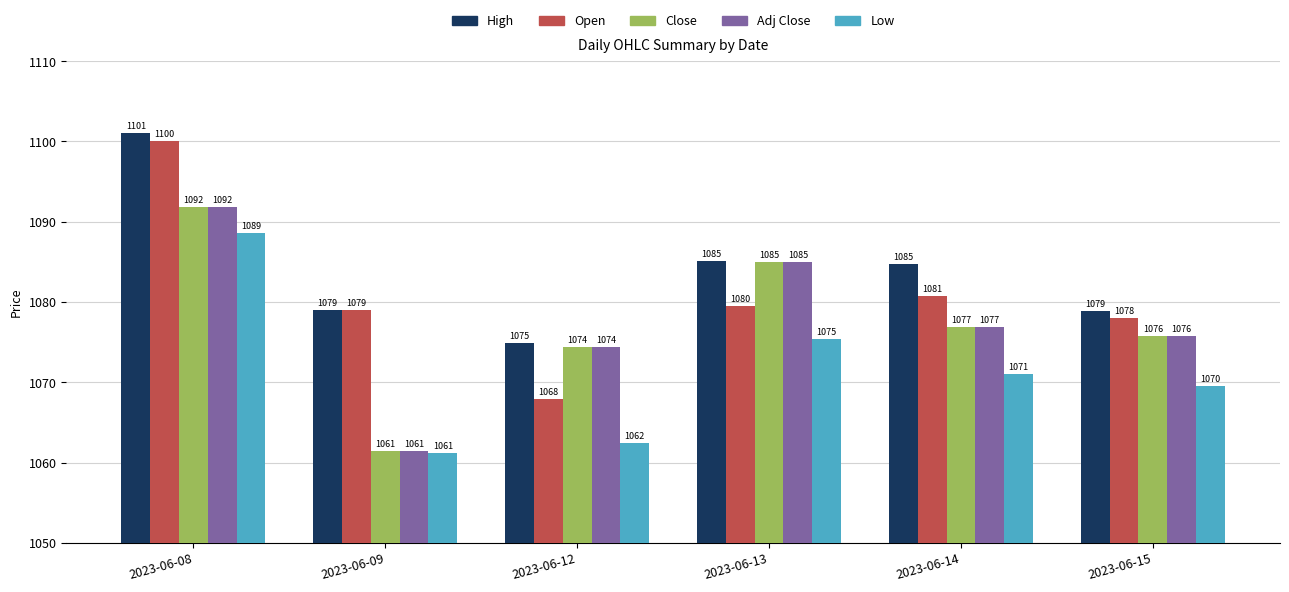

Count the number of categories in the chart.

6